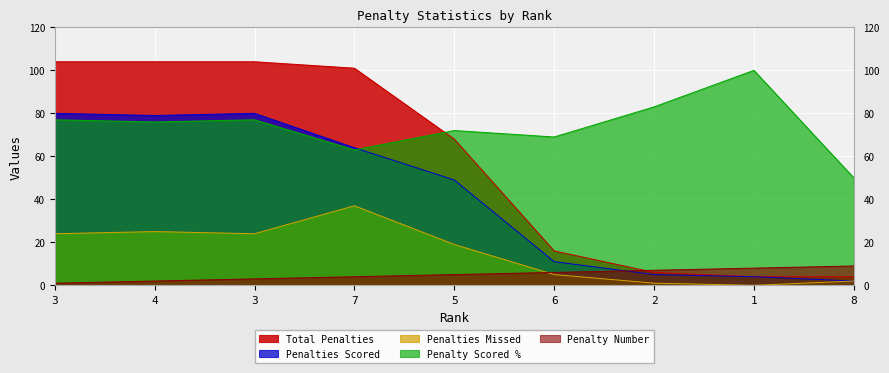

Reading left to right, extract all data points from this chart.

Penalty Scored %: 77	76	77	63	72	69	83	100	50
Penalties Scored: 80	79	80	64	49	11	5	4	2
Penalties Missed: 24	25	24	37	19	5	1	0	2
Total Penalties: 104	104	104	101	68	16	6	4	4
Penalty Number: 1	2	3	4	5	6	7	8	9